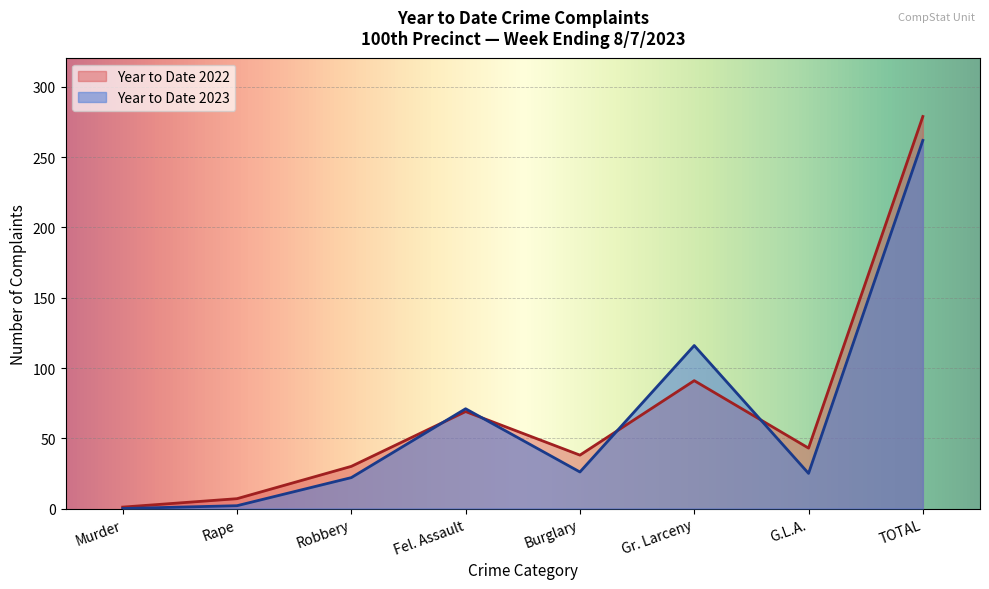

What is the maximum value for Year to Date 2023?

262